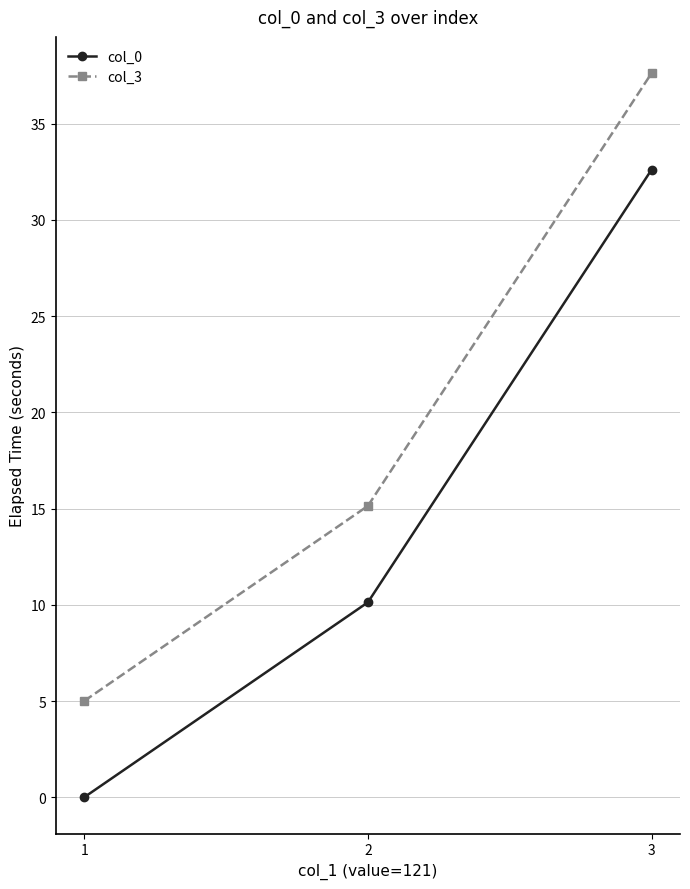

Does the chart have visible grid lines?

Yes